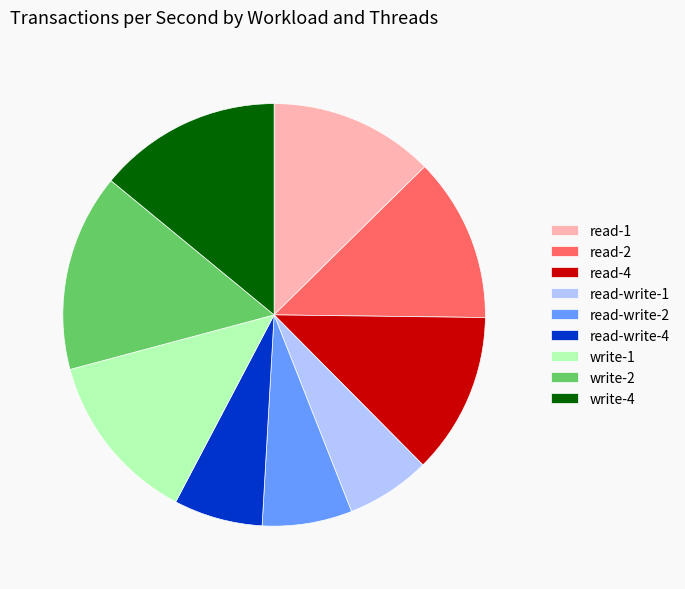

Combined, do write-2 and read-1 account for over 50%?

No